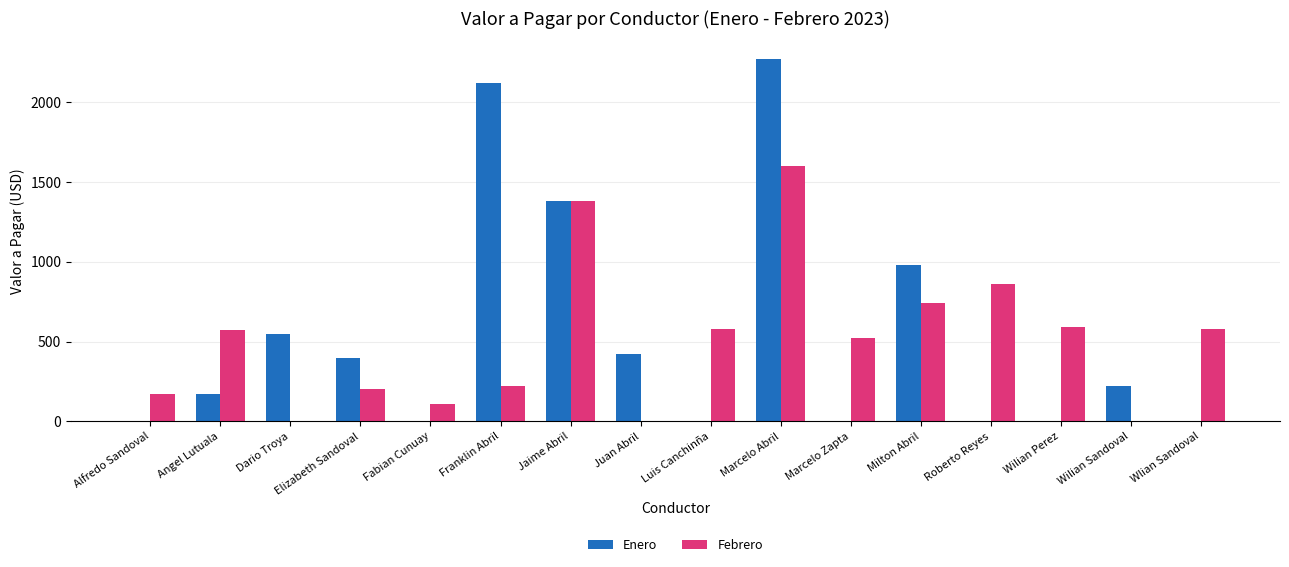

Which series has the largest range (max minus min)?

Enero